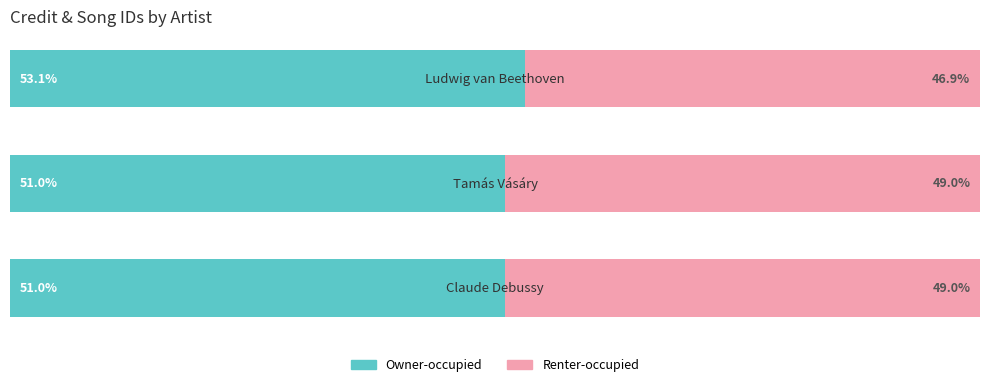

At how many categories does at least one series exceed 50?

3